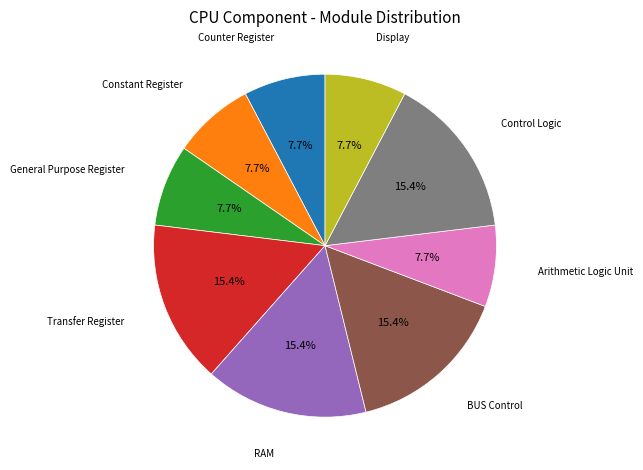

Does any single category account for the majority?

No